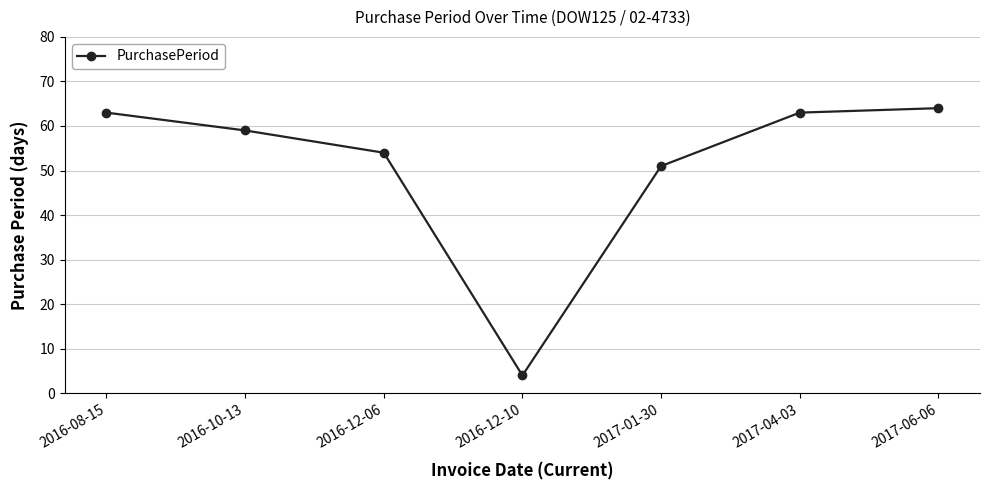

Reading left to right, transcribe all the data shown in this chart.

2016-08-15=63	2016-10-13=59	2016-12-06=54	2016-12-10=4	2017-01-30=51	2017-04-03=63	2017-06-06=64